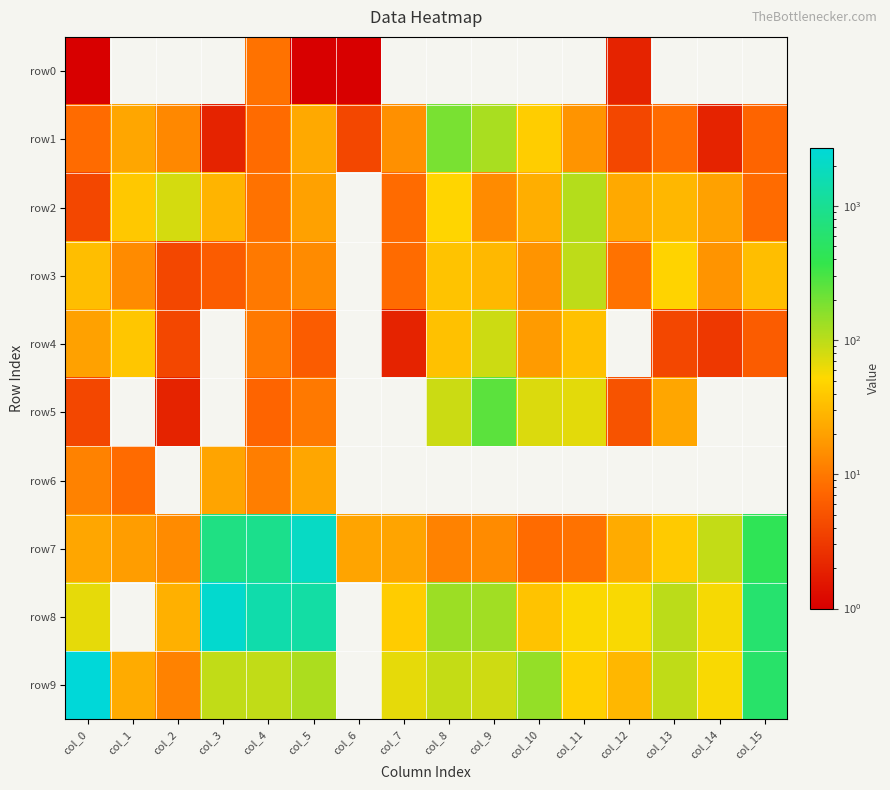

Count the number of categories in the chart.

16